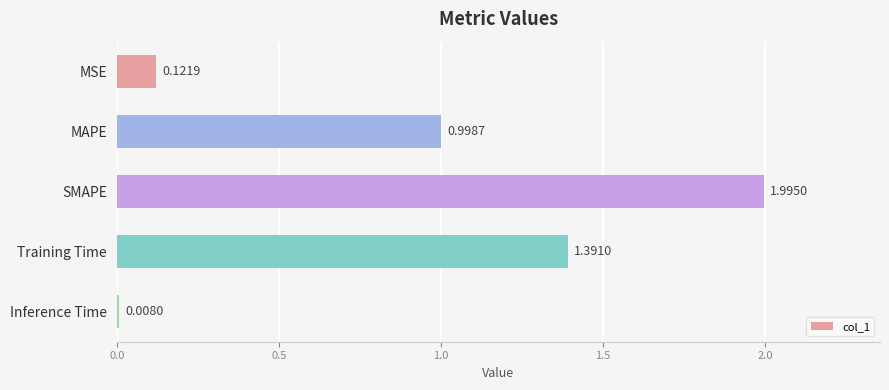

Which label corresponds to the largest value in the chart?

SMAPE